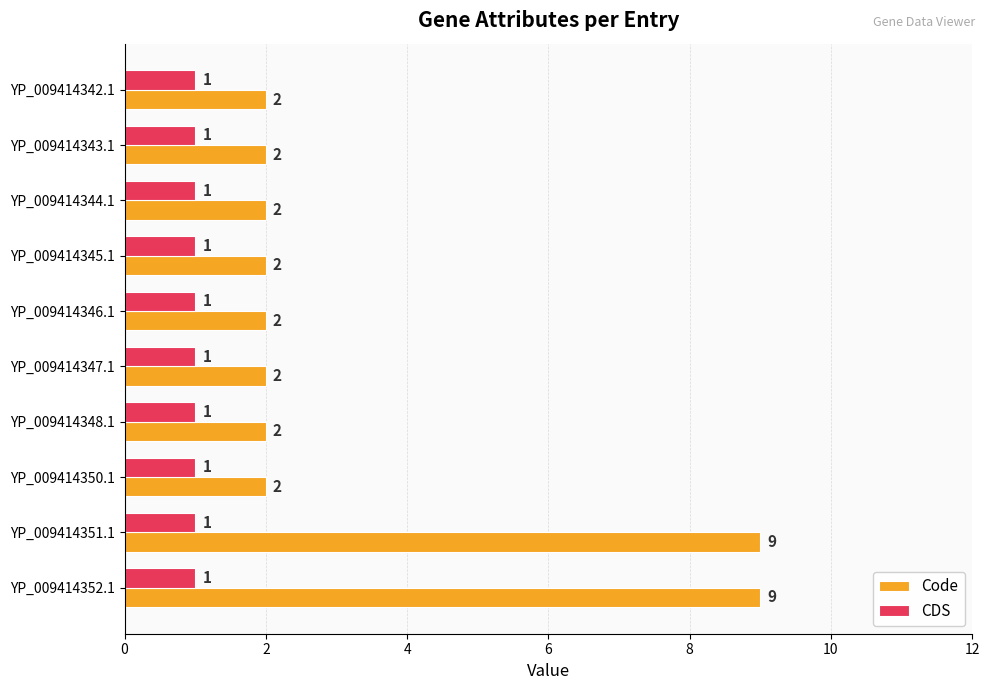

What is the spread (max minus min) of values at YP_009414352.1?

8